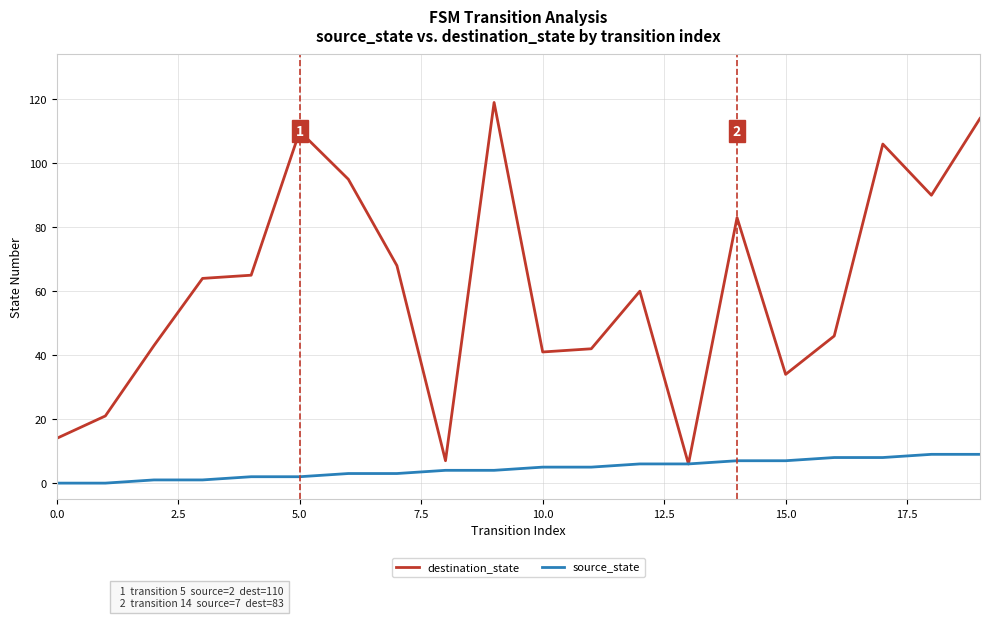

Which series has the widest spread of values?

destination_state